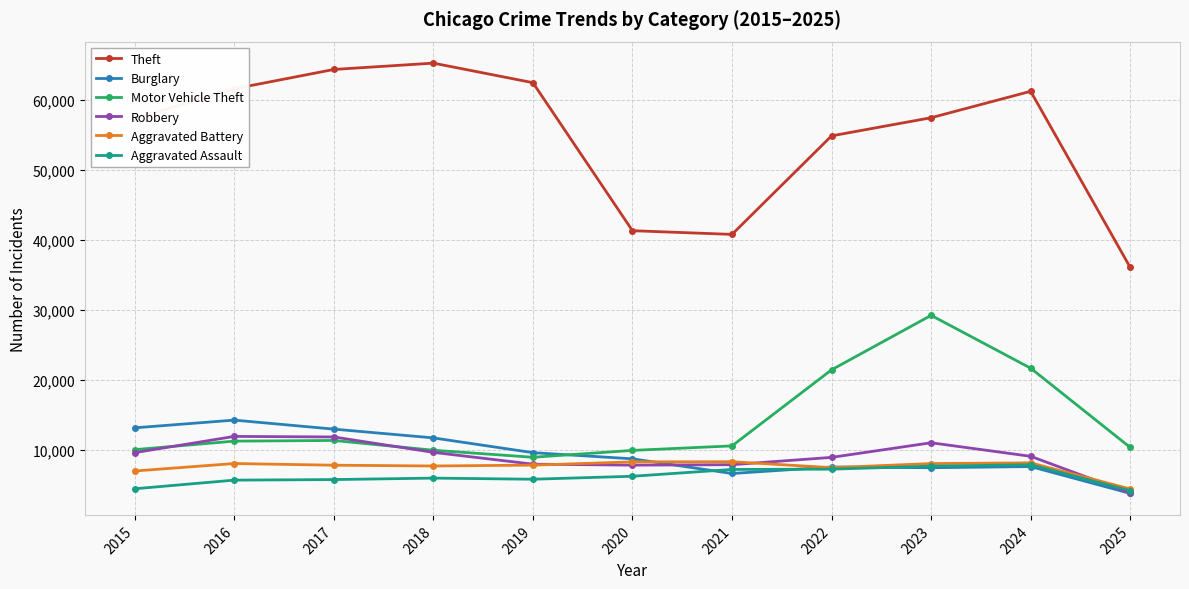

At which category does Burglary reach its first local peak?

2016